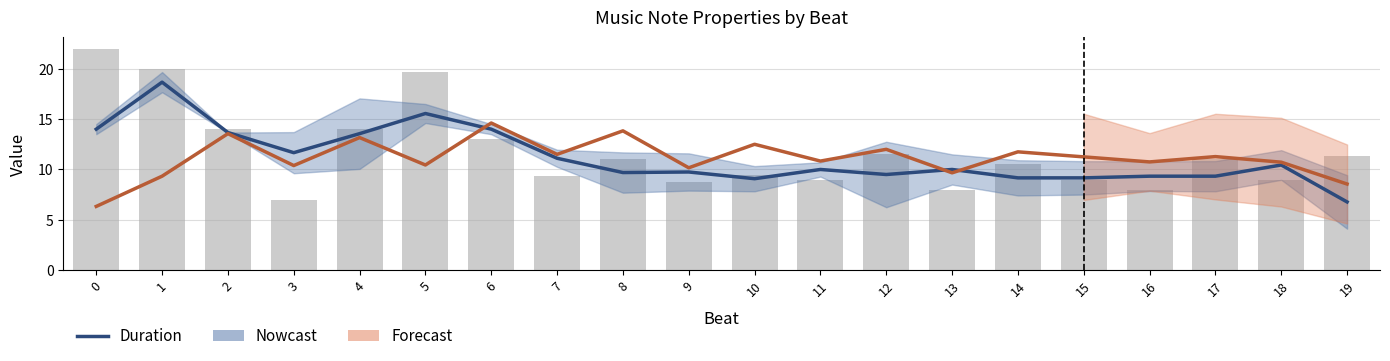

What is the value of the Duration (smoothed) bar at the 10th from the left?

9.8